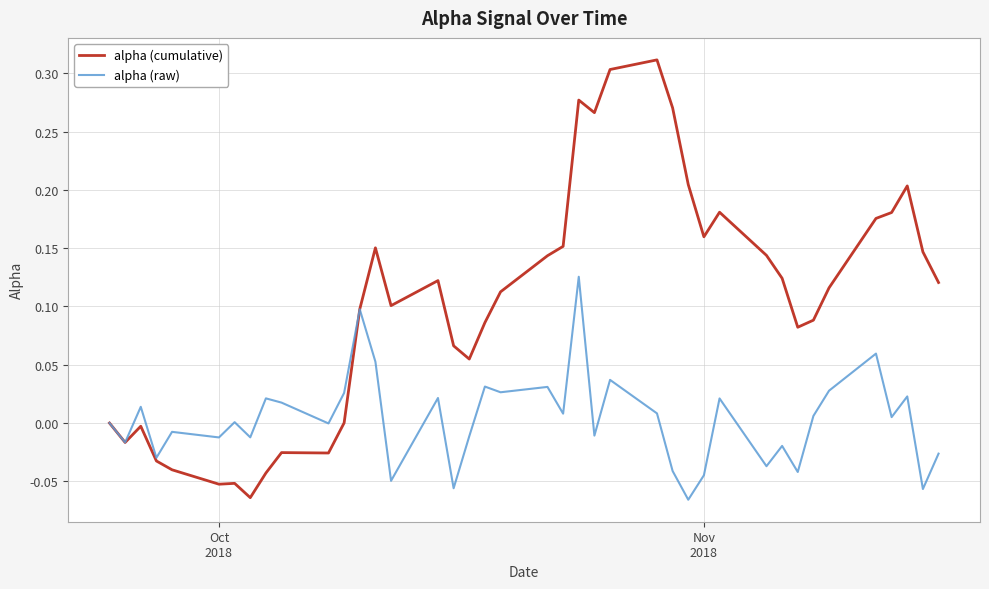

What are all the series names shown in the legend?

alpha (cumulative), alpha (raw)